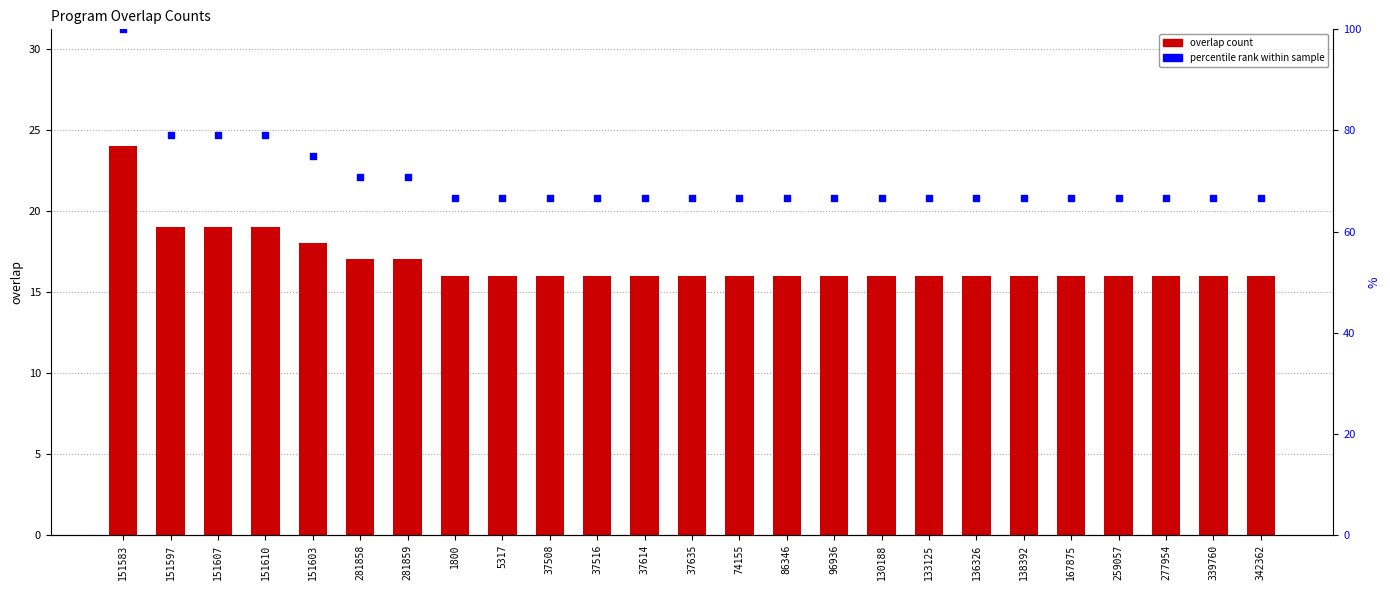

At which category is the sum across all series the highest?

151583